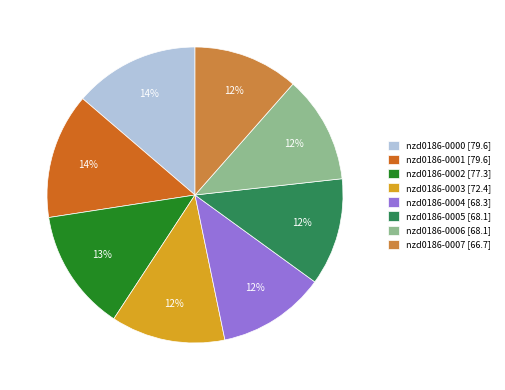

Which has a higher value, nzd0186-0001 or nzd0186-0005?

nzd0186-0001